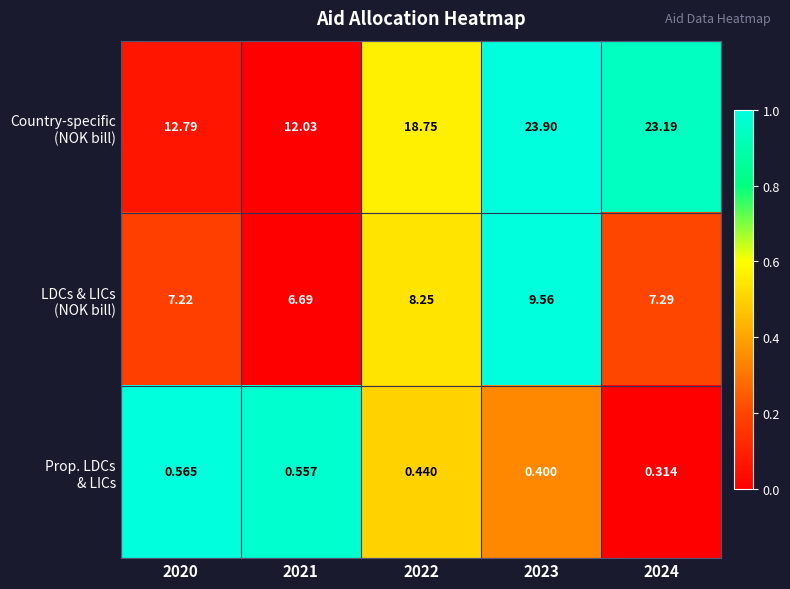

How many distinct data groups are displayed?

3